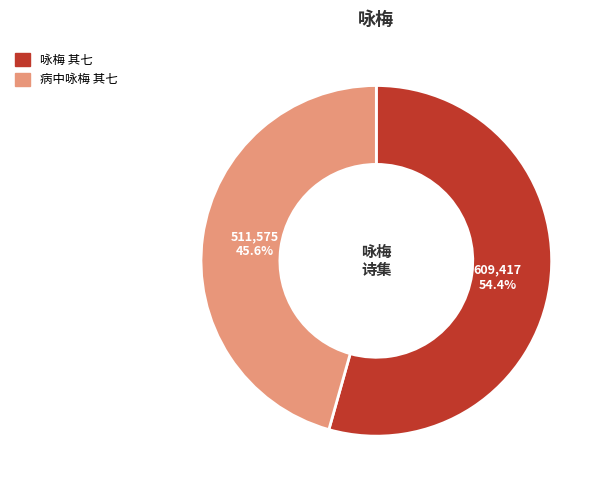

Which slice is the largest?

咏梅 其七